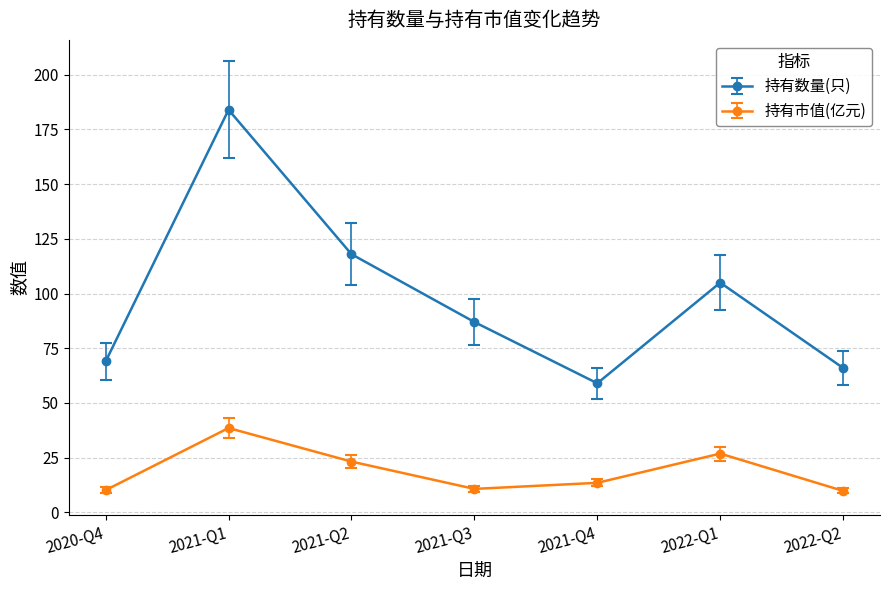

Does the chart display data point markers on the line(s)?

Yes